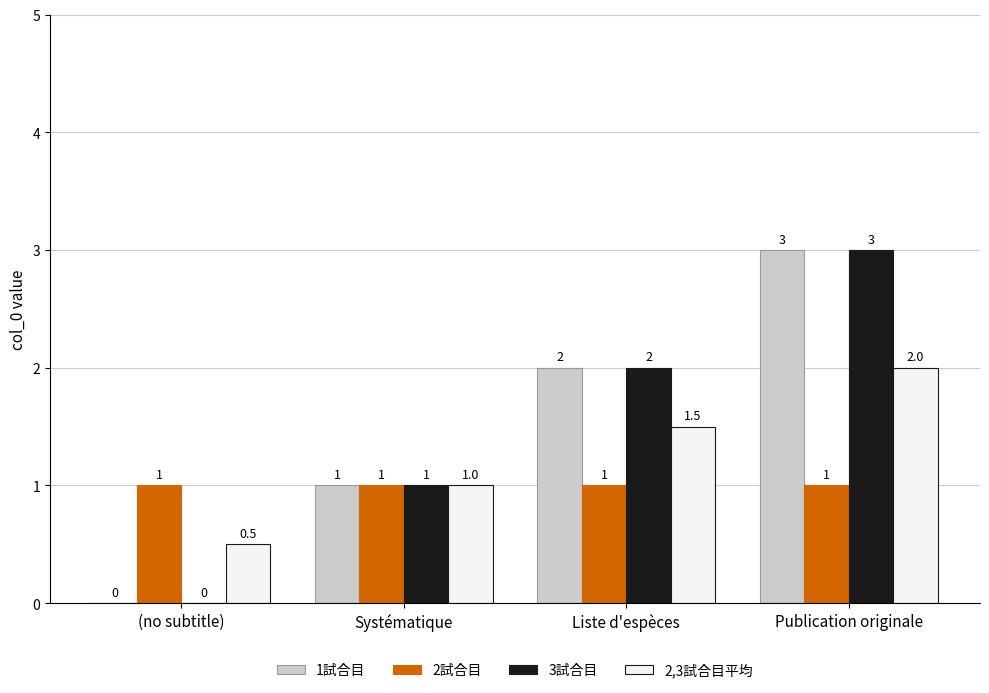

How many 3試合目 values are between 1 and 3?

3